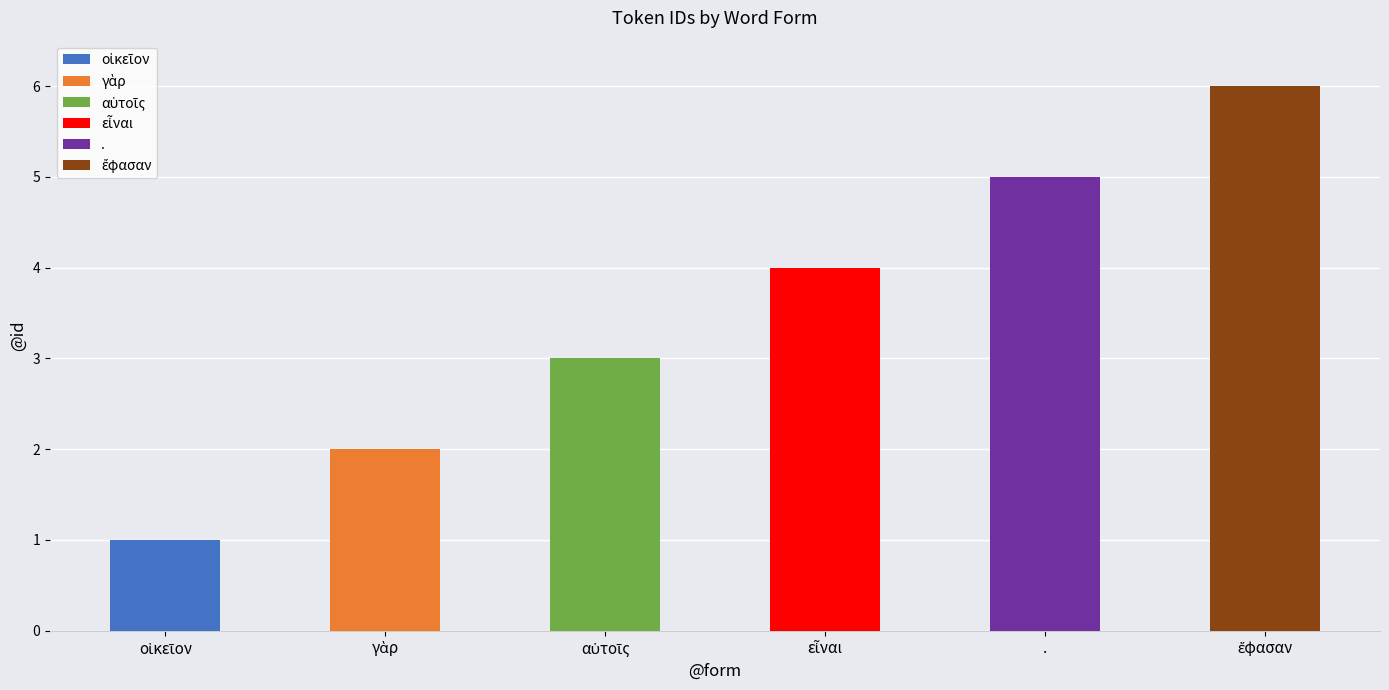

What is the average value?

4